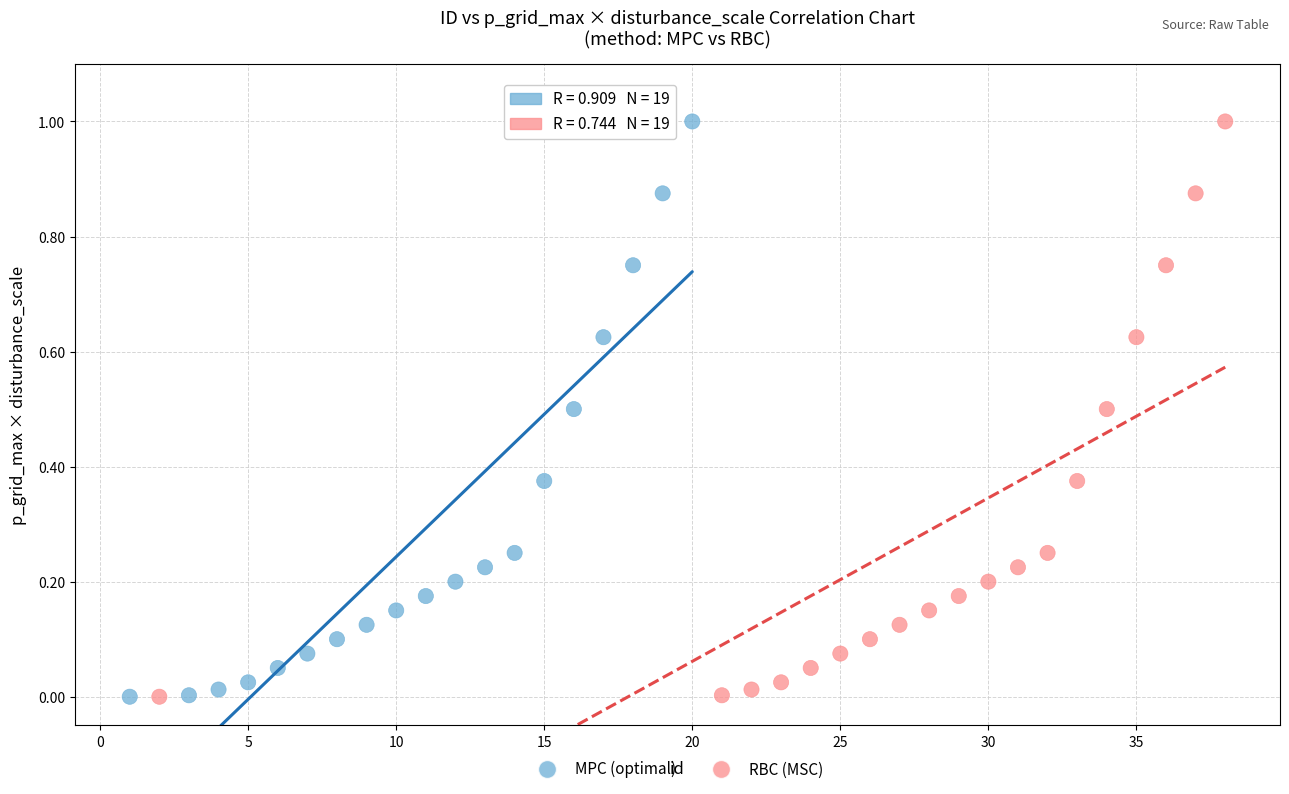

What are all the series names shown in the legend?

MPC (optimal), RBC (MSC)